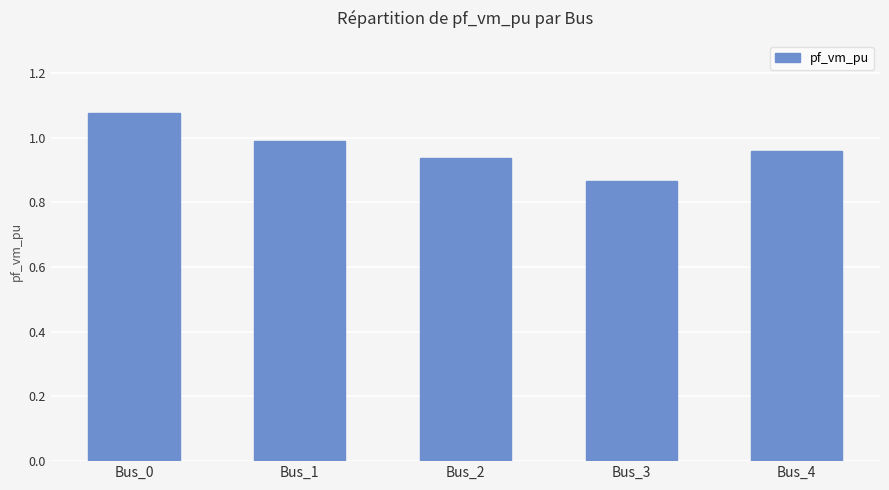

What is the difference between the values at Bus_2 and Bus_3?

0.1